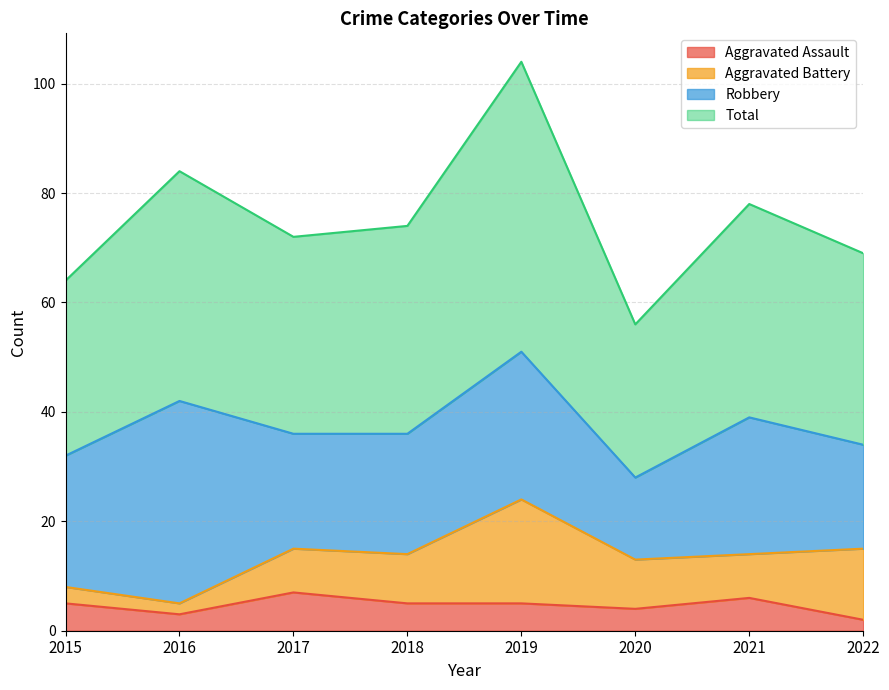

Read the Aggravated Assault value at 2015.

5